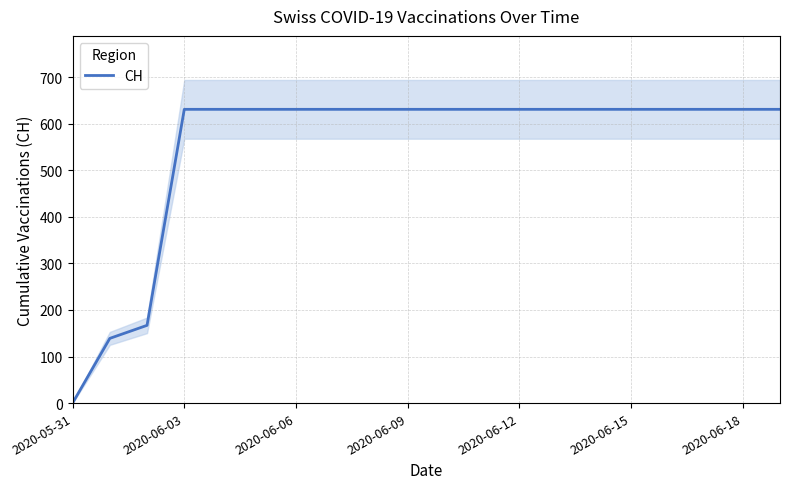

What is the sum of the values at 2020-06-15 and 15?

1262